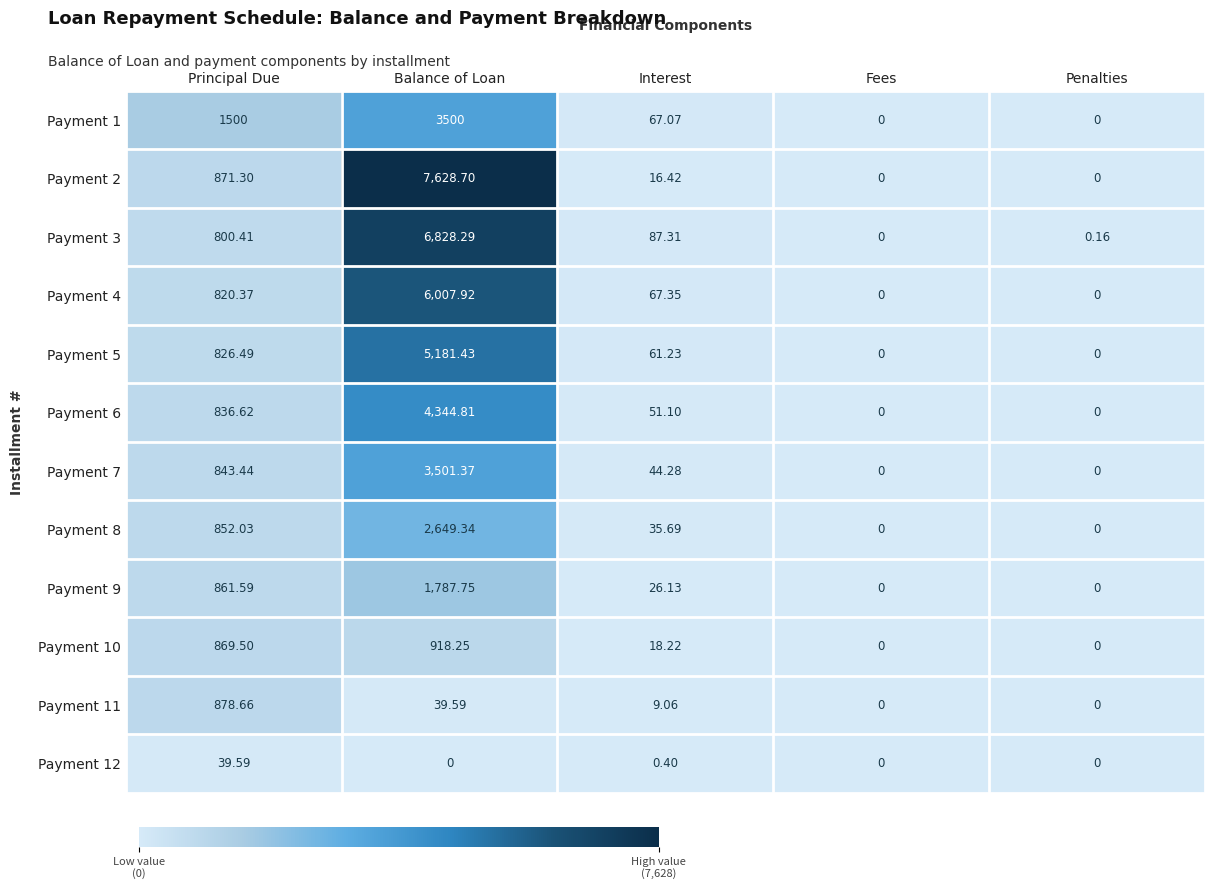

How many data points in Payment 1 are above 67?

3